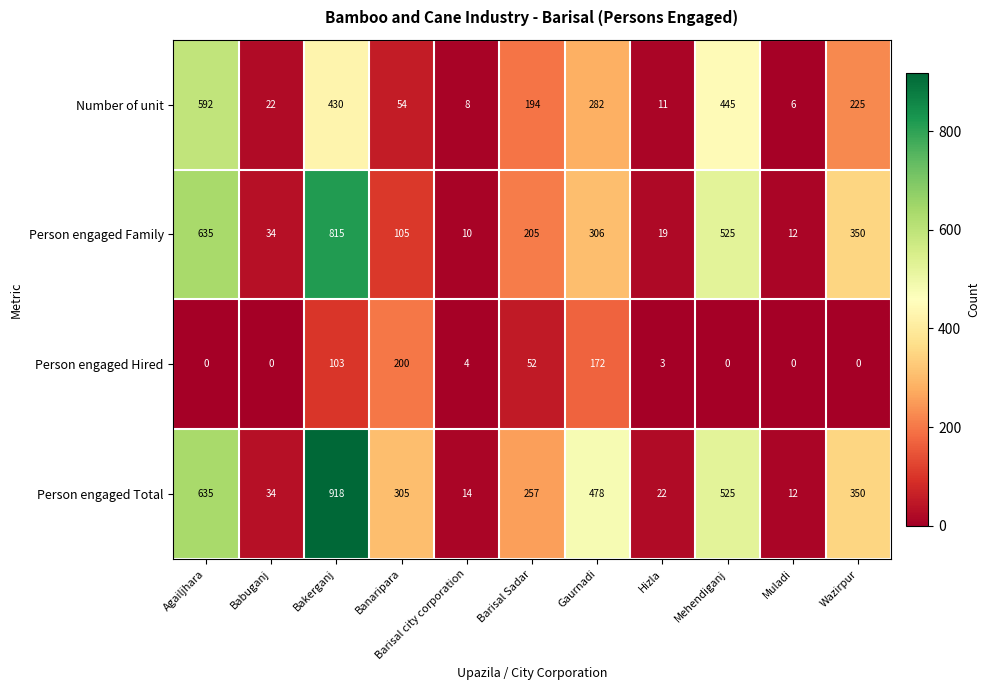

Is it true that Number of unit equals 592 at Agailjhara?

True